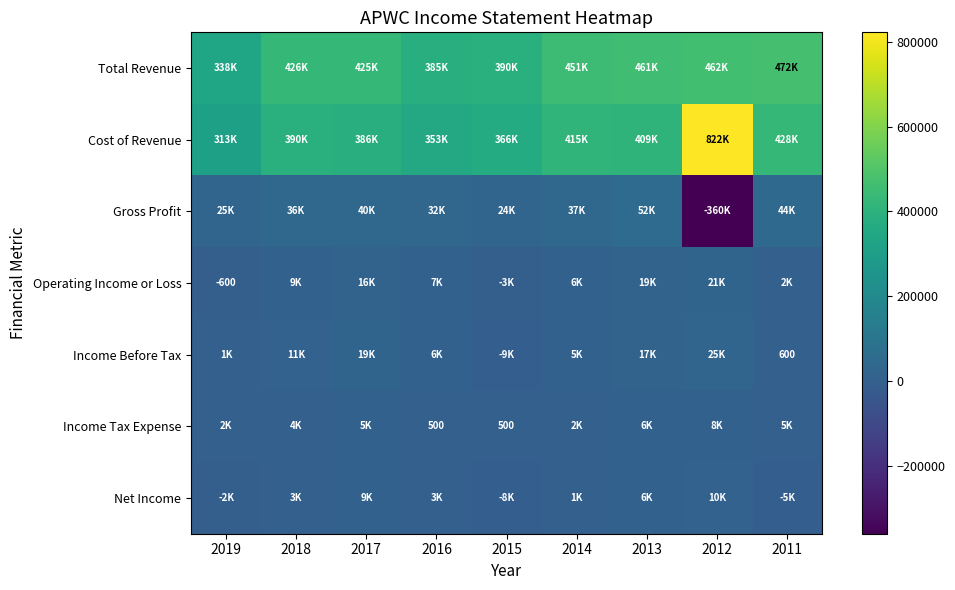

True or false: Operating Income or Loss has a value of 7200 at 2016.

True